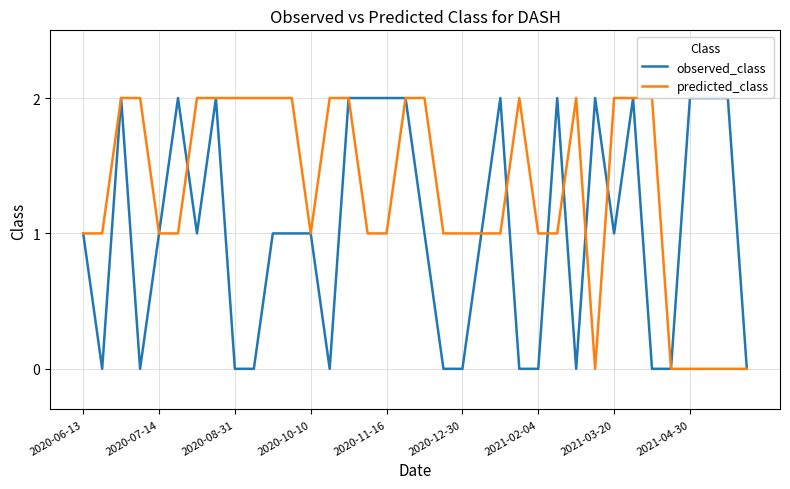

How many categories are shown in the chart?

36